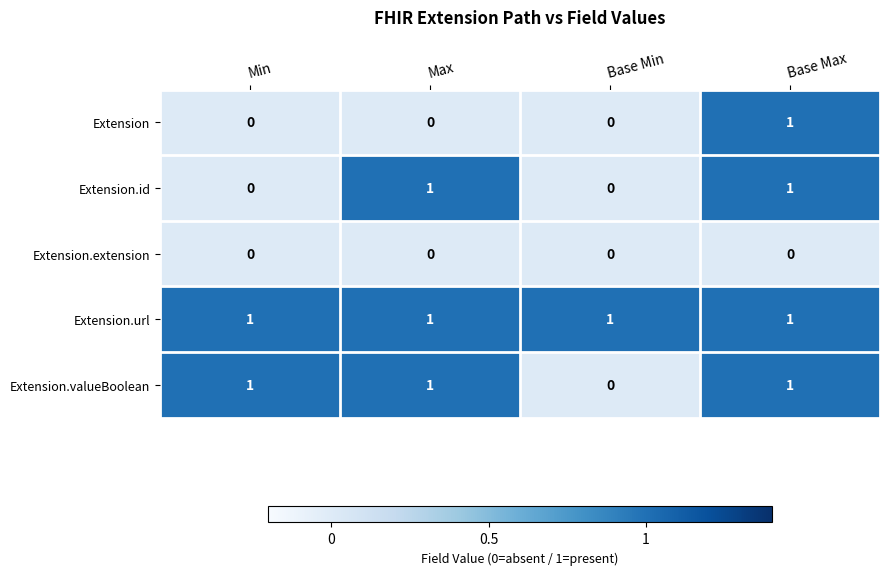

How many Extension.id values are between 0 and 1?

4